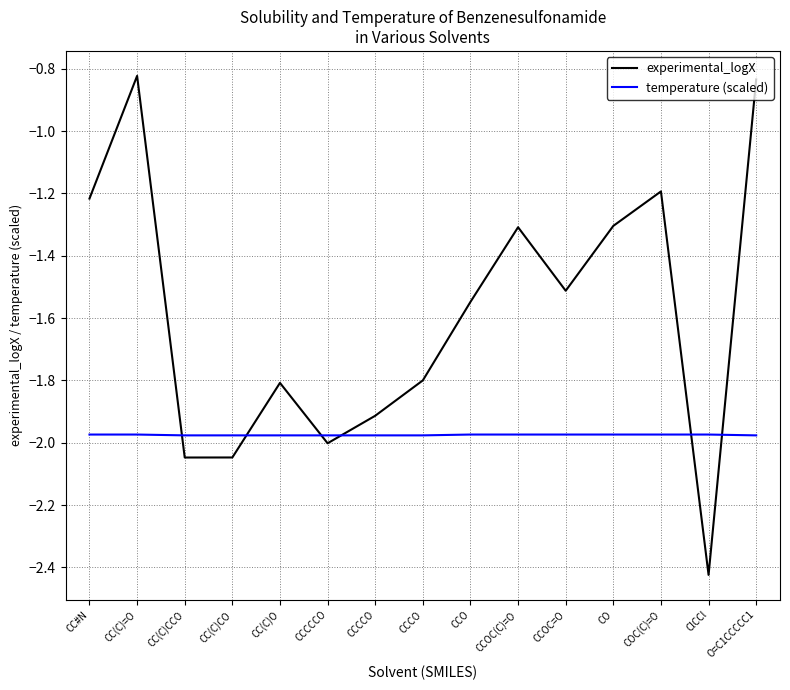

Which label corresponds to the smallest value in the chart?

ClCCl